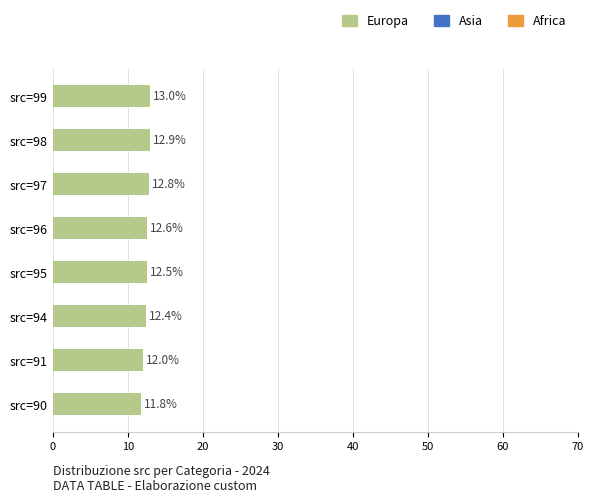

What is the maximum value shown in the chart?

13.0